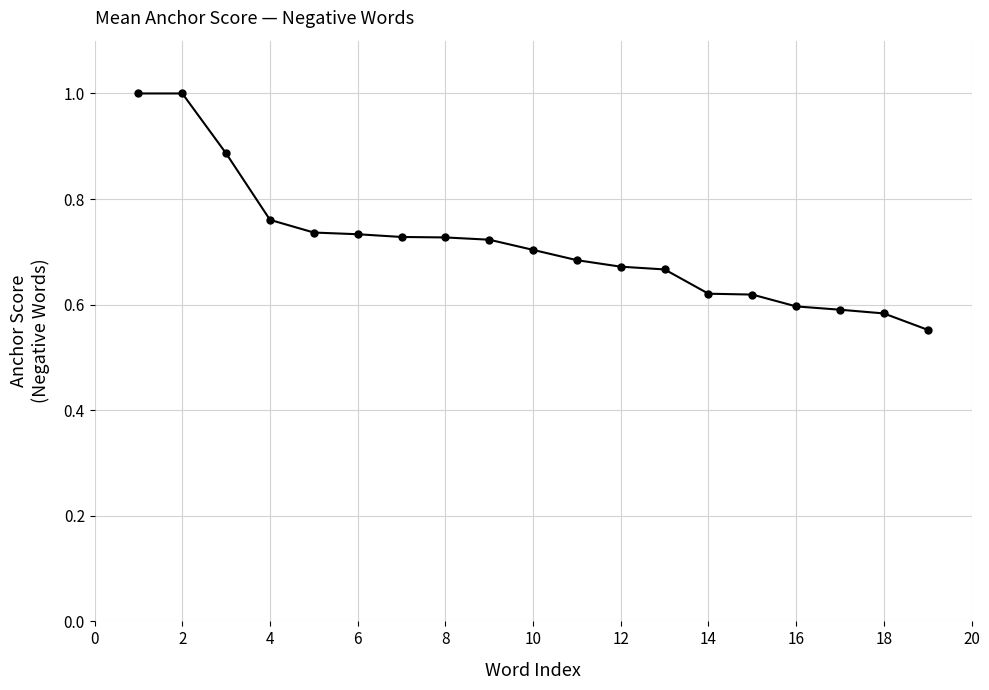

What is the value of the 2nd point from the left?

1.0